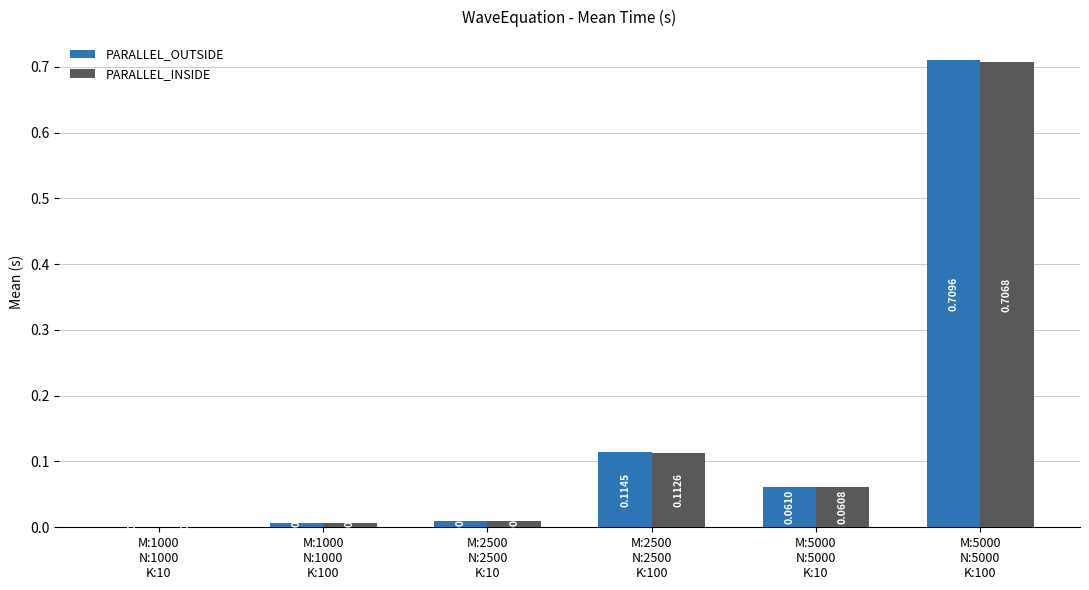

What is the sum of all PARALLEL_OUTSIDE values?

0.9